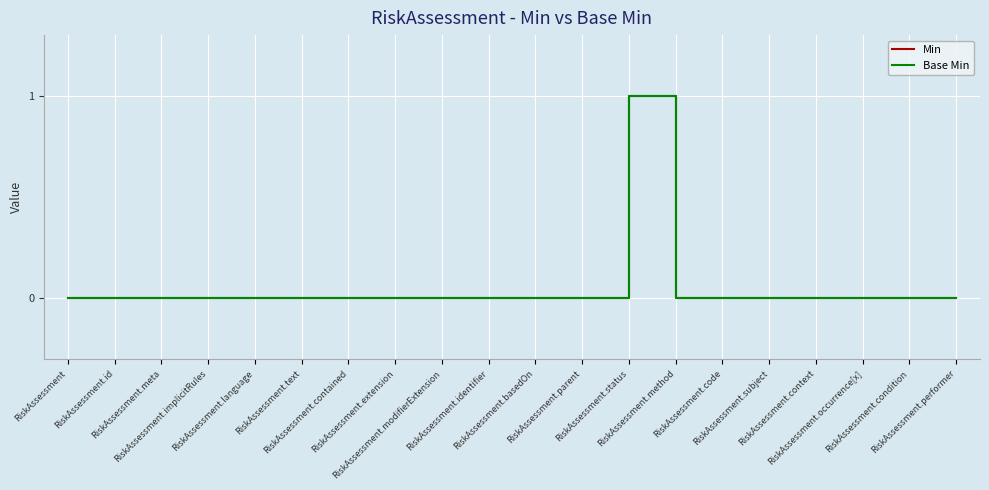

Does the chart display data point markers on the line(s)?

No